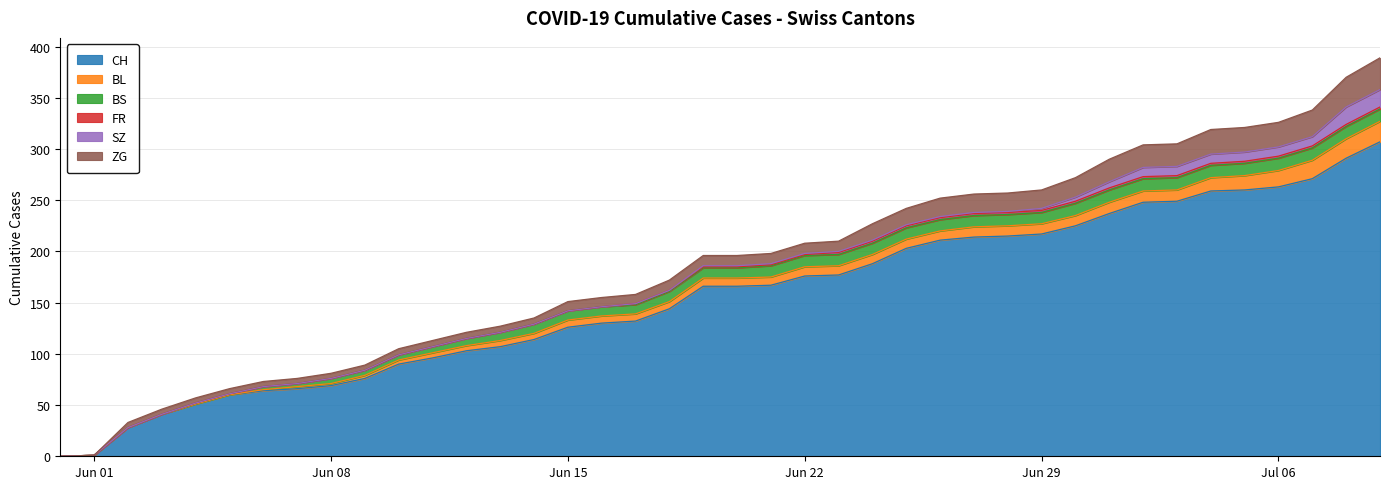

What is the value of the CH point at the 9th from the left?

69